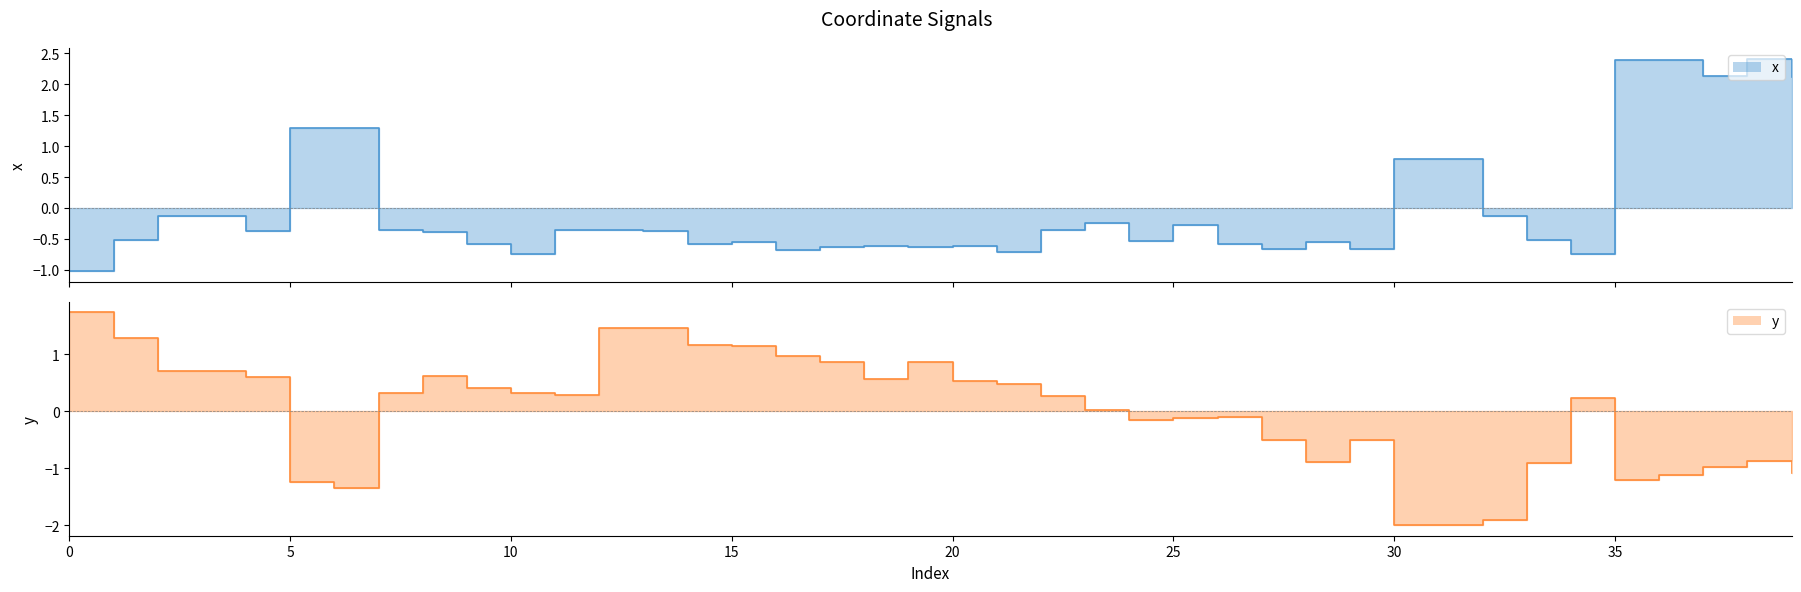

What is the difference between the second highest and second lowest values in the x_line series?

3.1